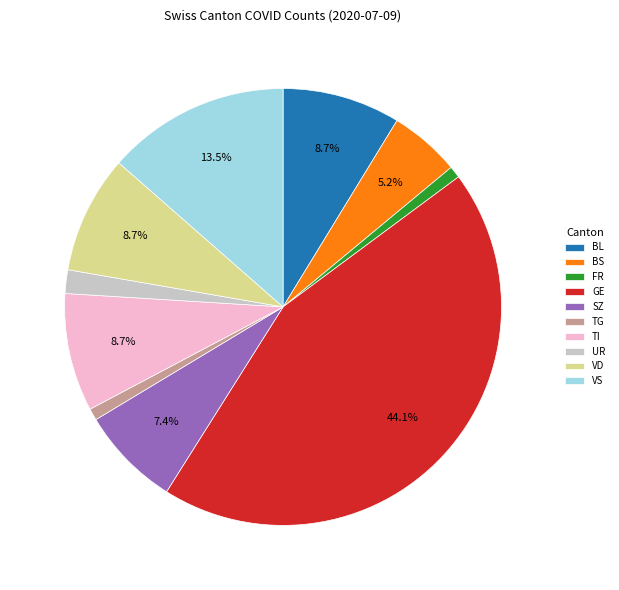

To the nearest percent, what is the difference between the SZ and TI slice percentages?

1%